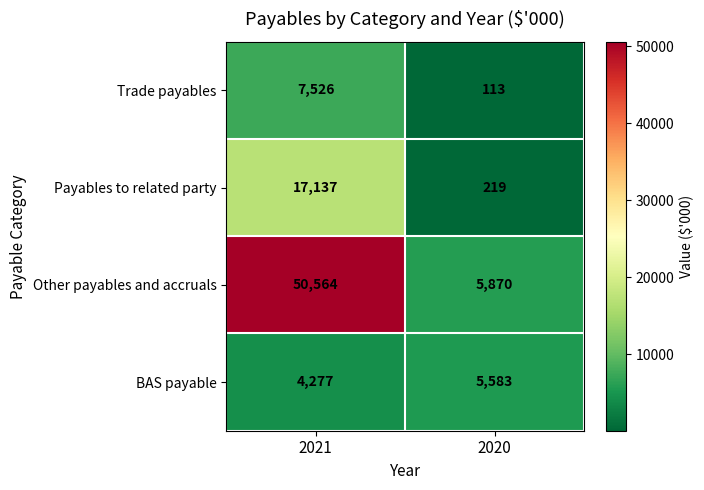

Reading left to right, extract all data points from this chart.

Trade payables: 7526	113
Payables to related party: 17137	219
Other payables and accruals: 50564	5870
BAS payable: 4277	5583